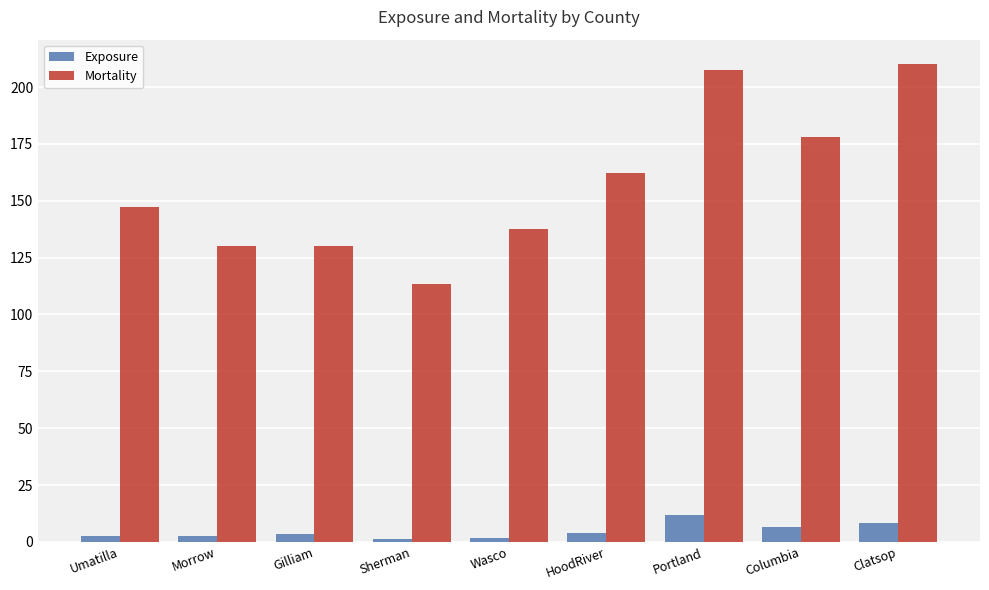

Does the chart contain any negative values?

No